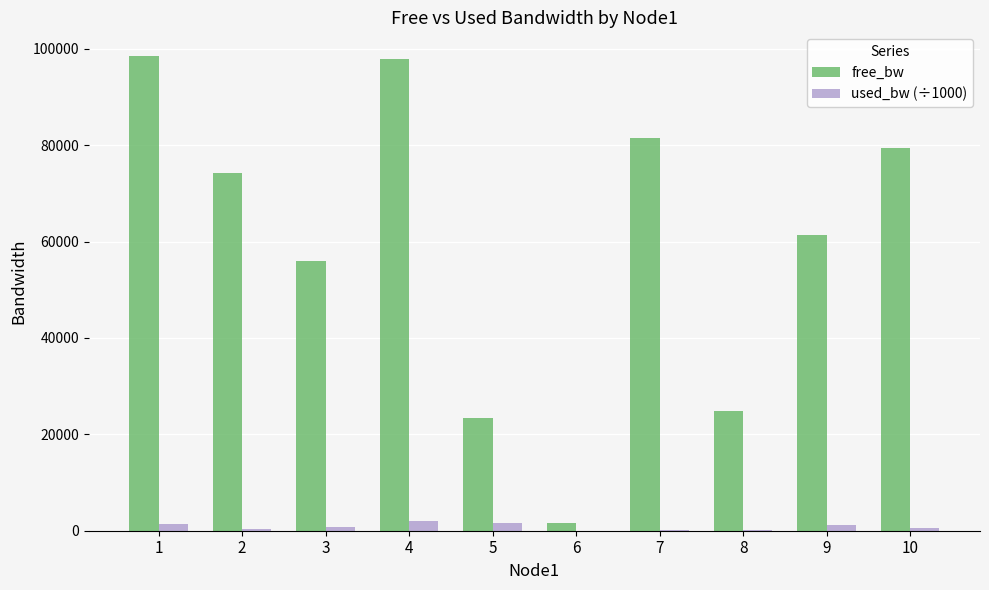

Which series has the largest total across all categories?

free_bw